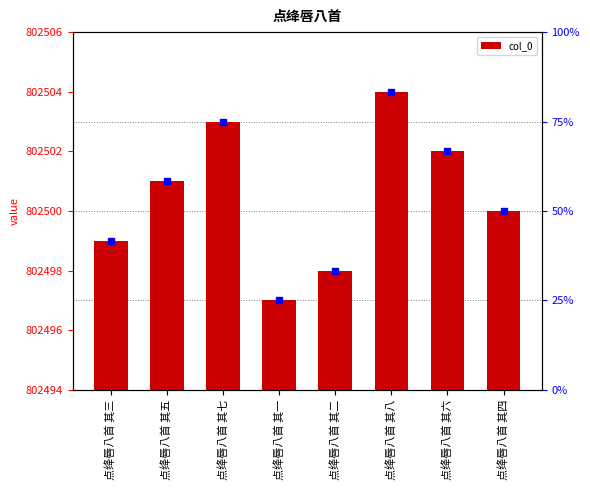

The value at 点绛唇八首 其一 is 802497. True or false?

True